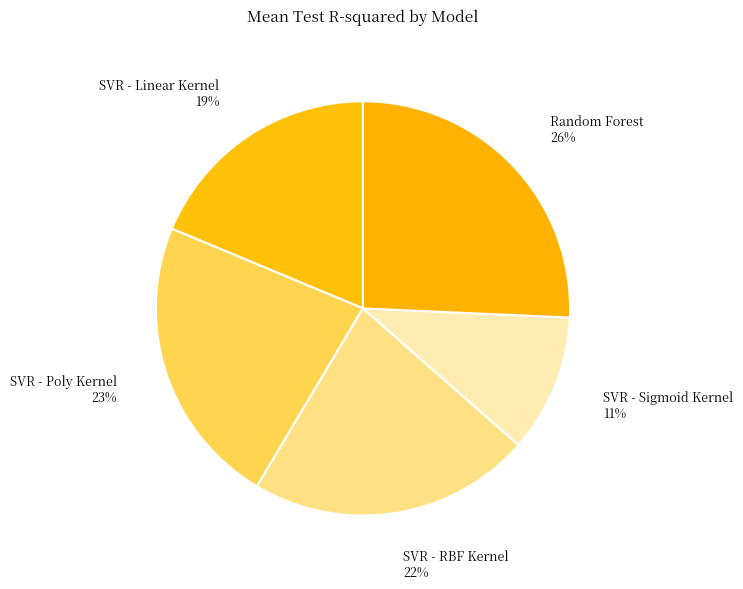

Does SVR - Poly Kernel account for over 50% of the chart?

No